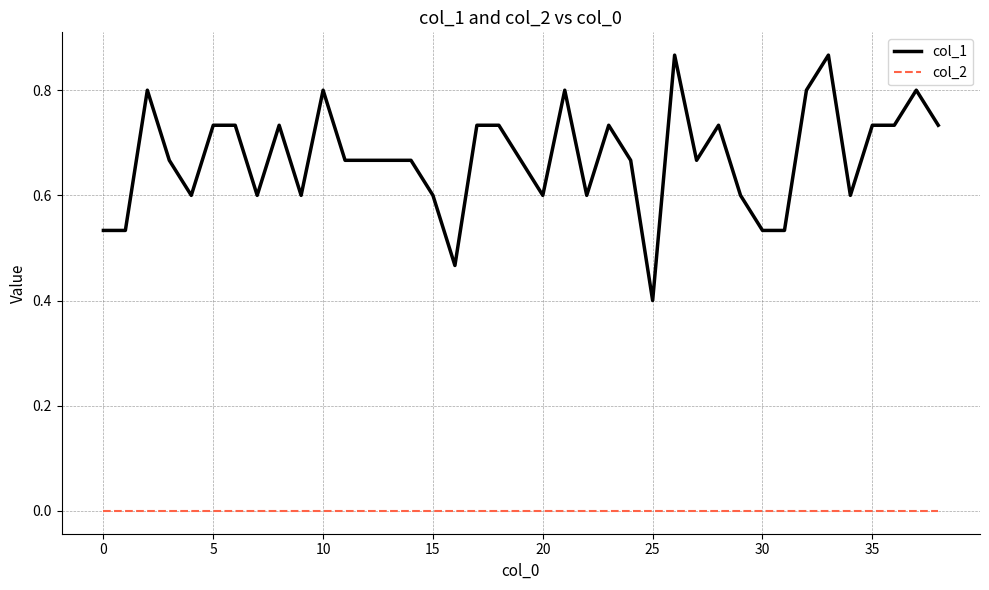

Rank the series by their average value, from highest to lowest.

col_1, col_2